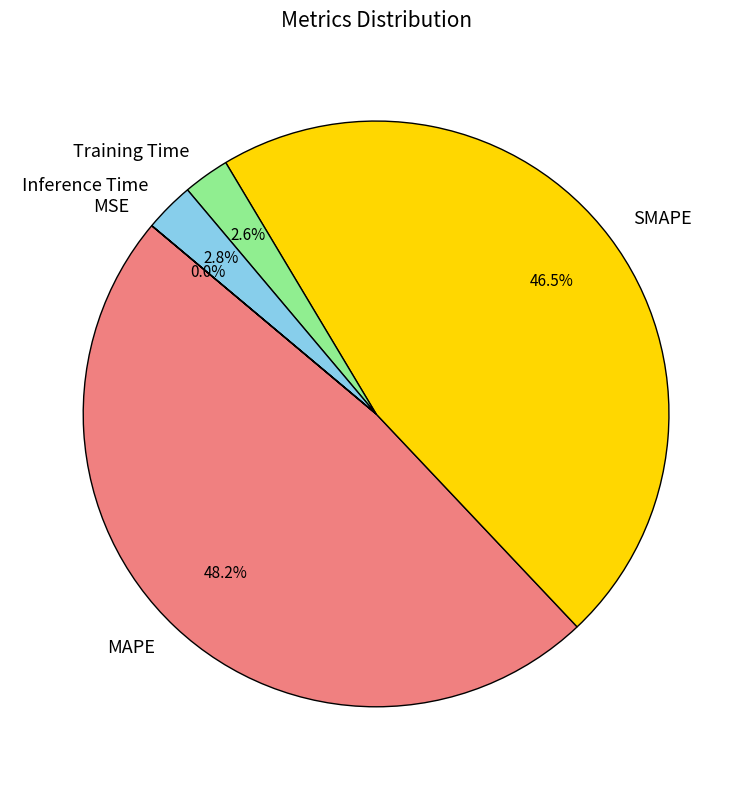

What portion of the pie excludes Training Time?

97.4%